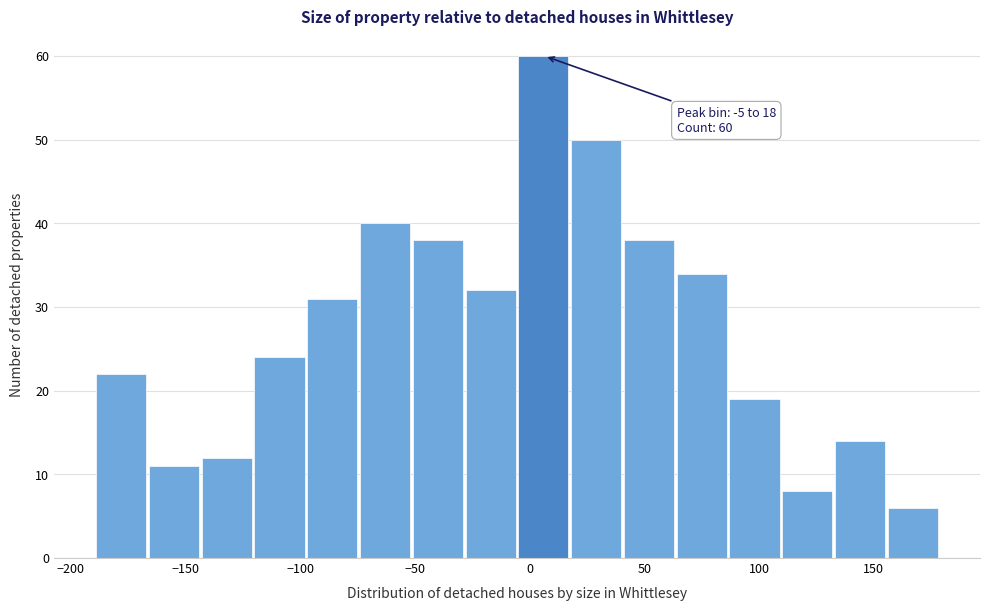

Over which range of the x-axis is the bar tallest?

-5 to 20